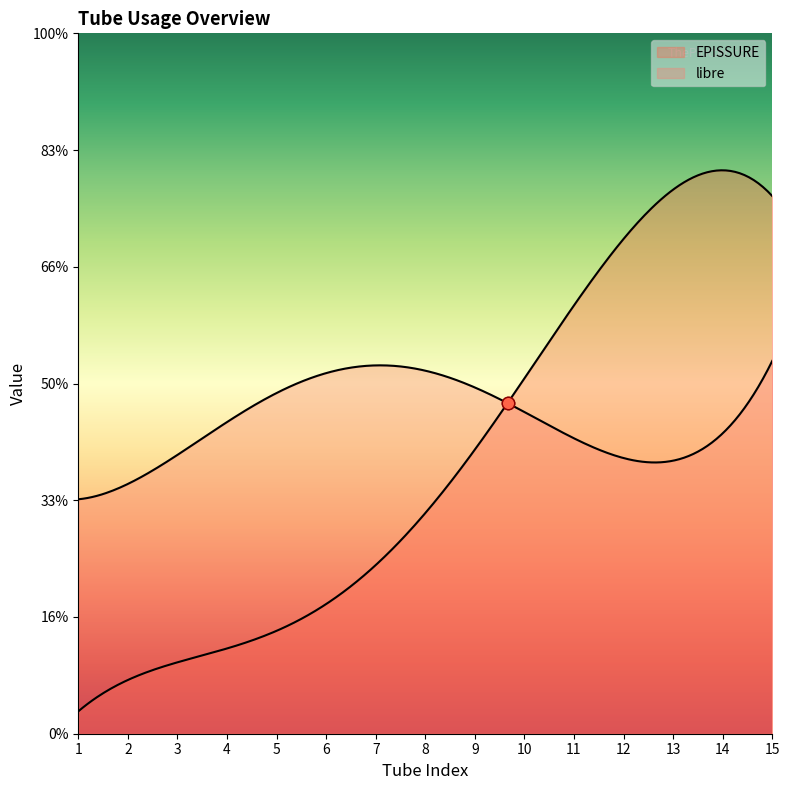

Is the value of libre at 3 greater than the value of EPISSURE at 4?

Yes